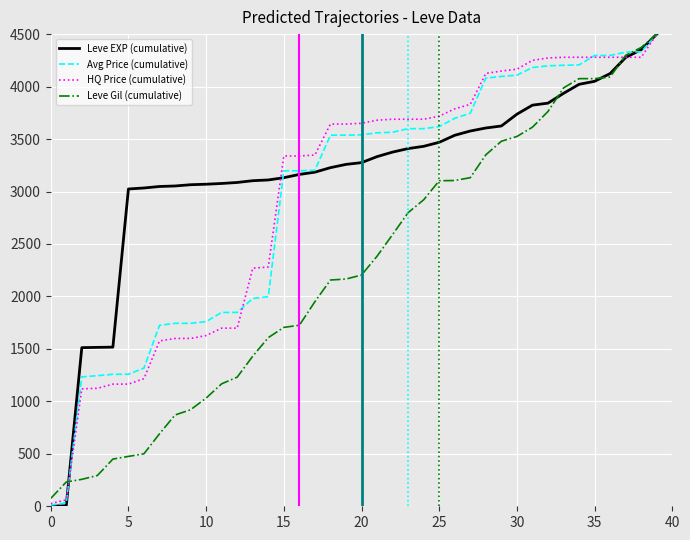

How many lines are shown in the chart?

4